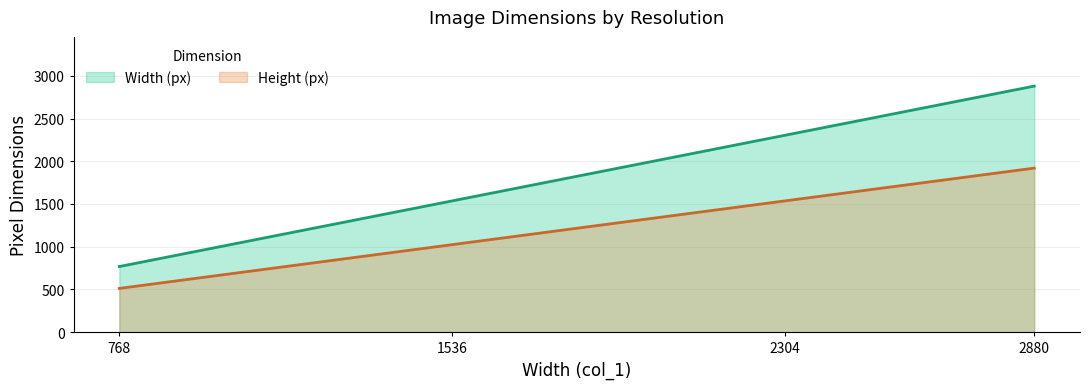

At which category does the chart reach its minimum across all series?

768